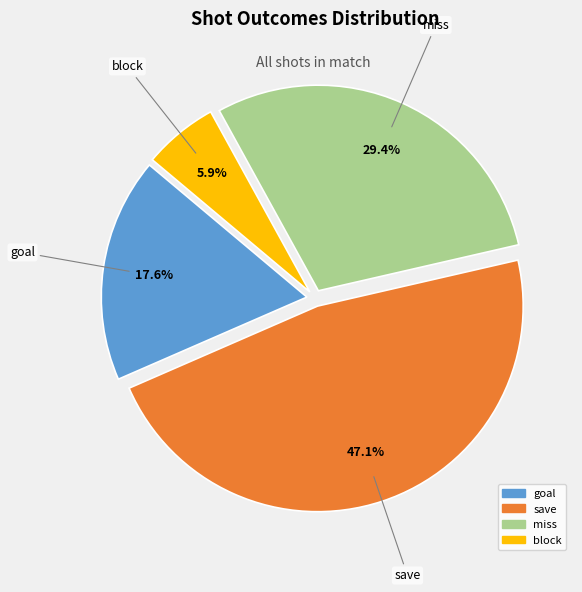

Between save and miss, which is larger?

save